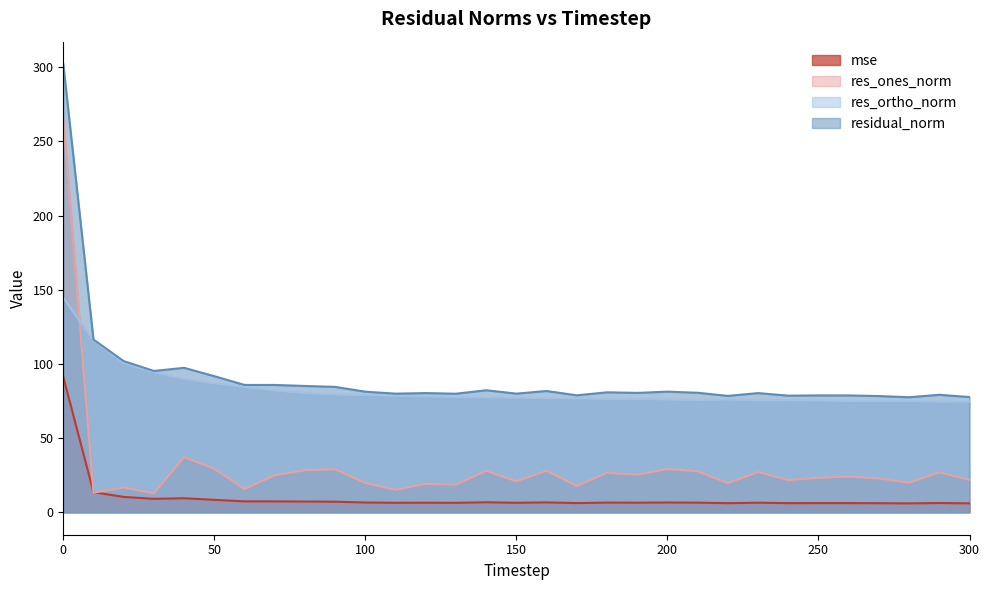

What is the maximum value for mse?

91.3